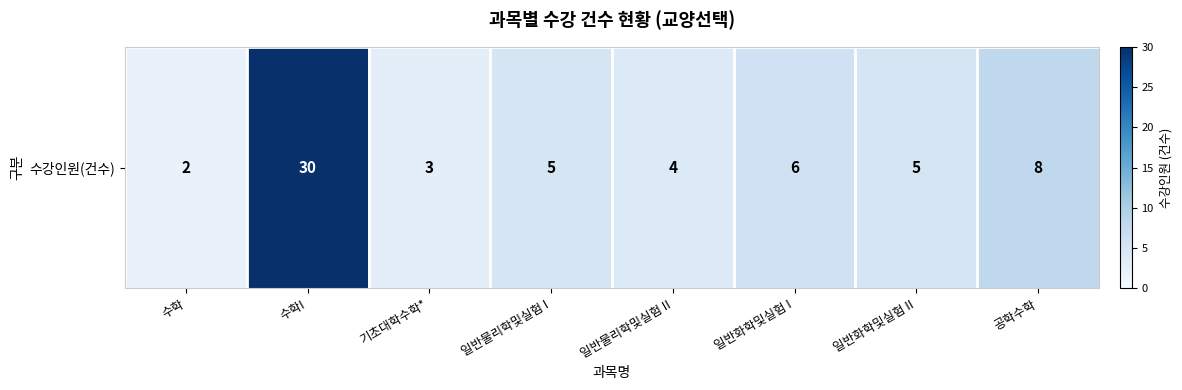

What is the difference between the maximum and second lowest values?

27